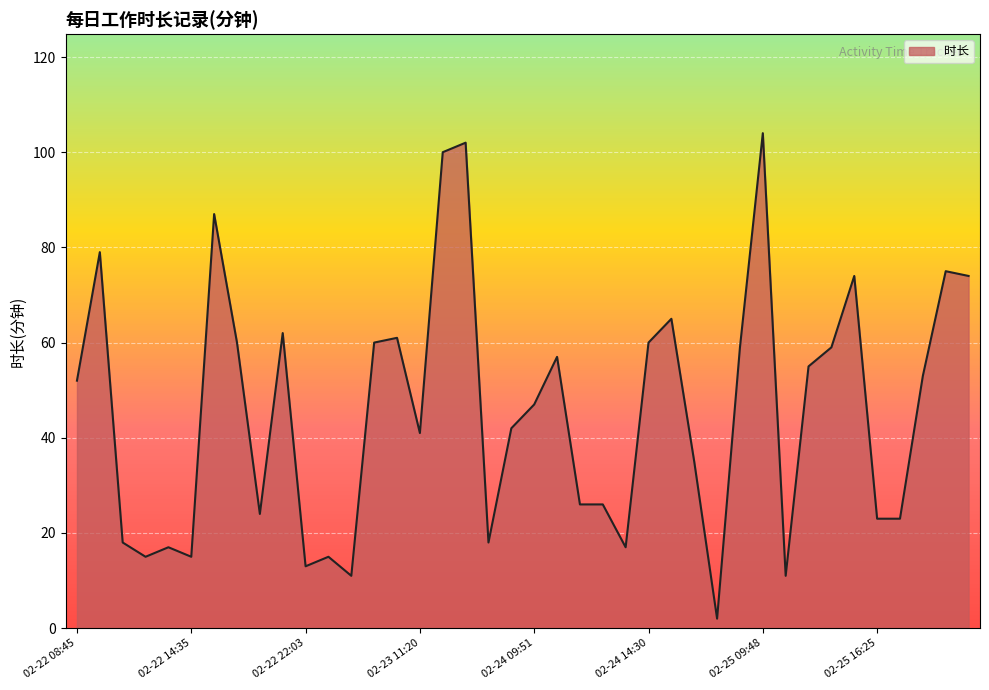

What is the maximum value shown in the chart?

104